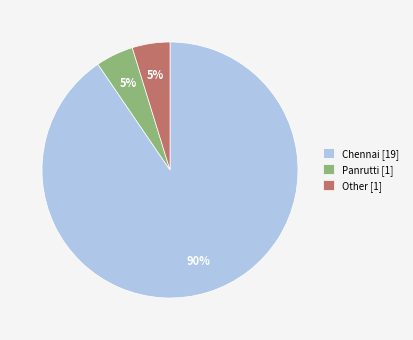

Which category accounts for the majority?

Chennai [19]